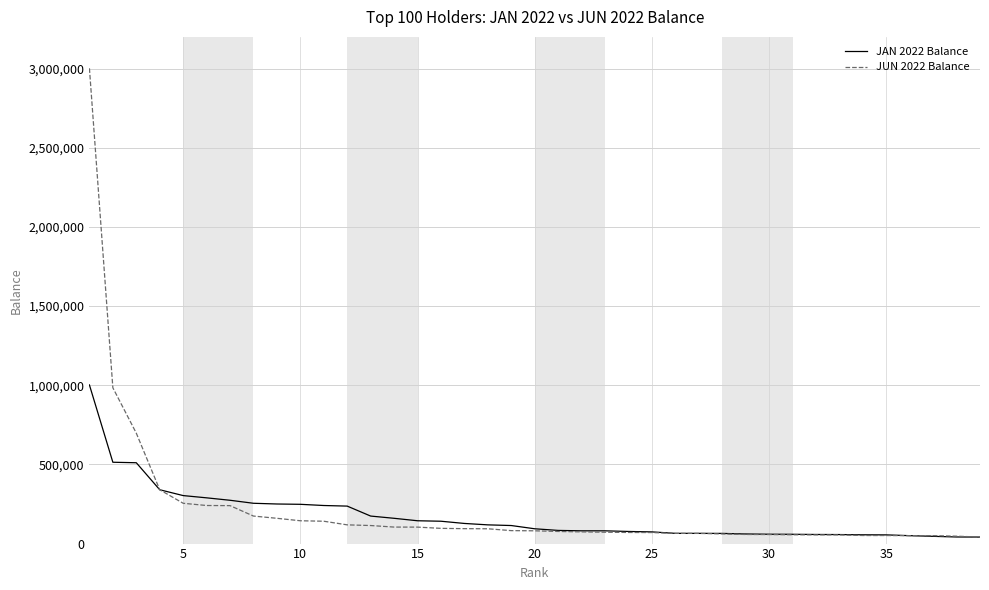

What is the difference between the second highest and second lowest values in the JAN 2022 Balance series?

471964.8